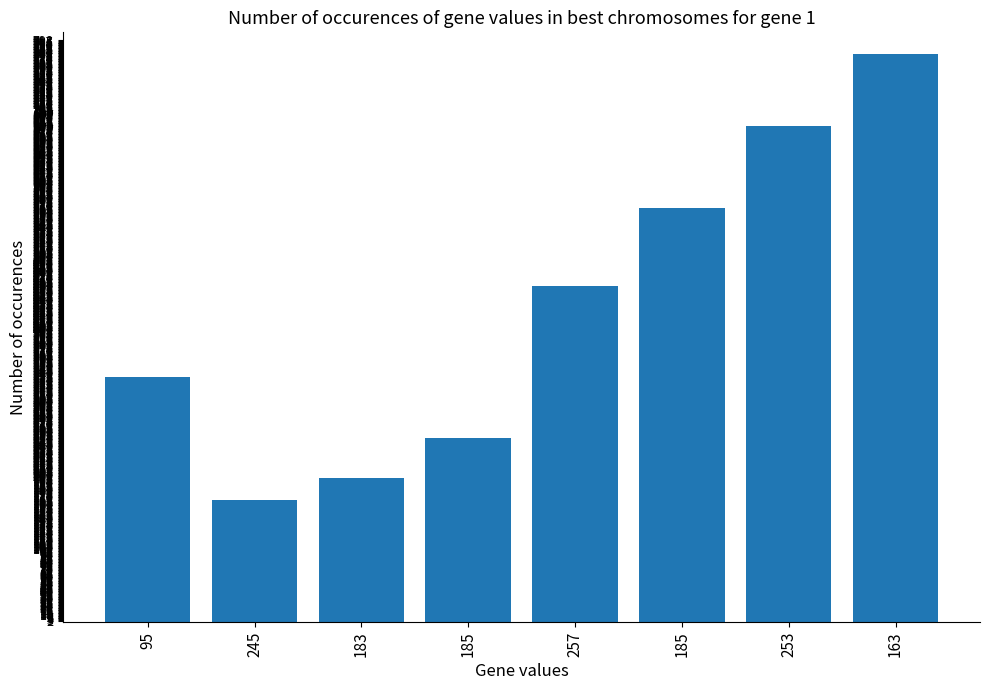

At which category does the chart reach its peak across all series?

163